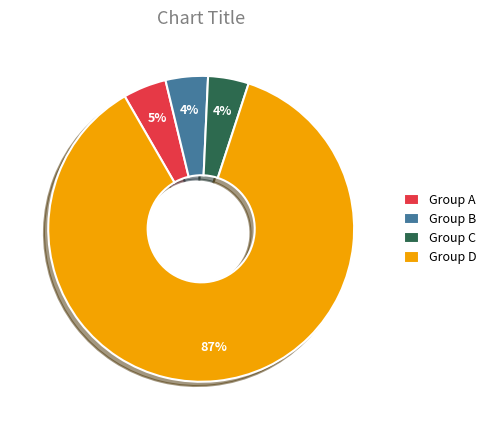

What percentage is the Group B slice, to the nearest percent?

4%